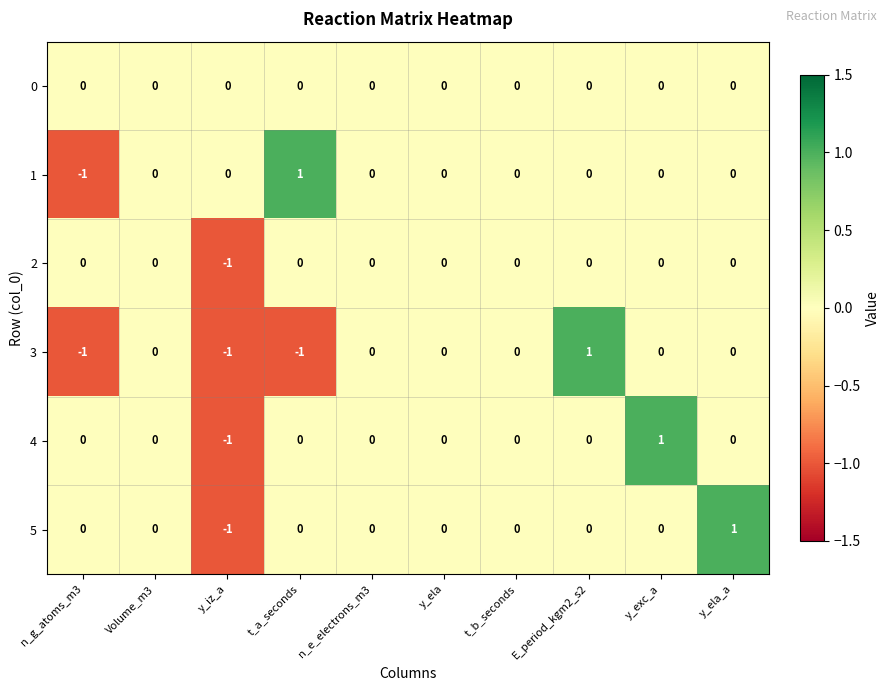

How many distinct data groups are displayed?

6